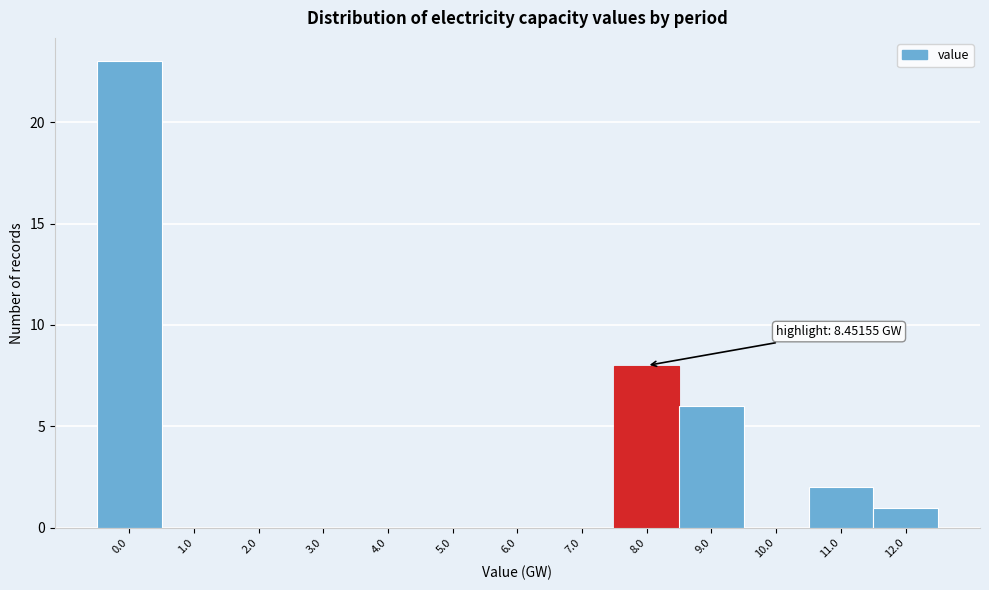

Reading left to right, transcribe all the data shown in this chart.

0.0=23	1.0=0	2.0=0	3.0=0	4.0=0	5.0=0	6.0=0	7.0=0	8.0=8	9.0=6	10.0=0	11.0=2	12.0=1